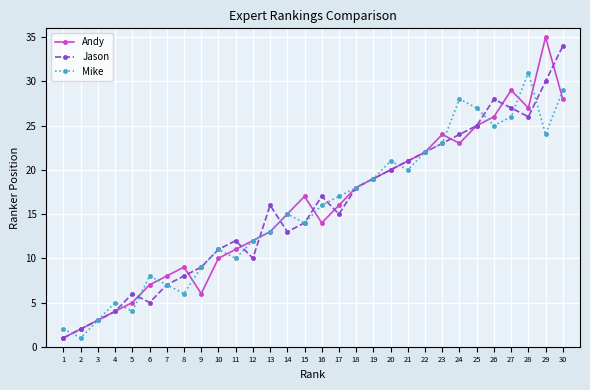

True or false: Jason has a value of 12 at 11.

True